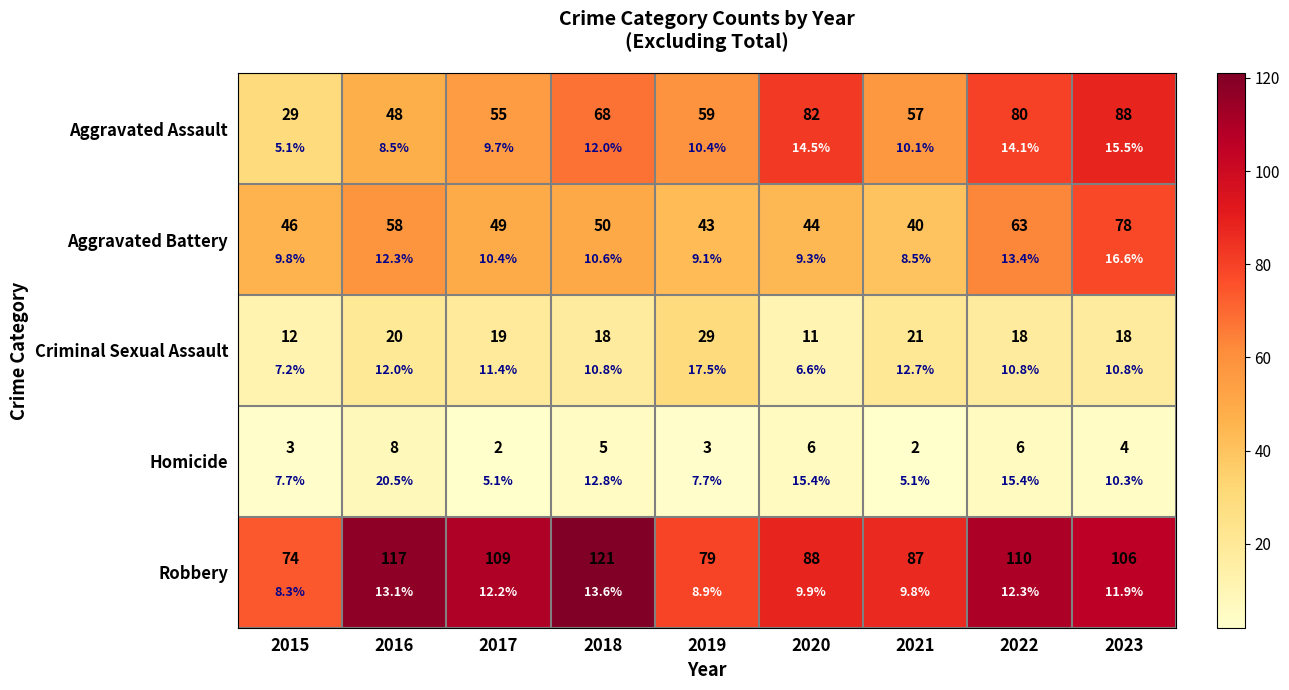

Which series has the largest total across all categories?

Robbery